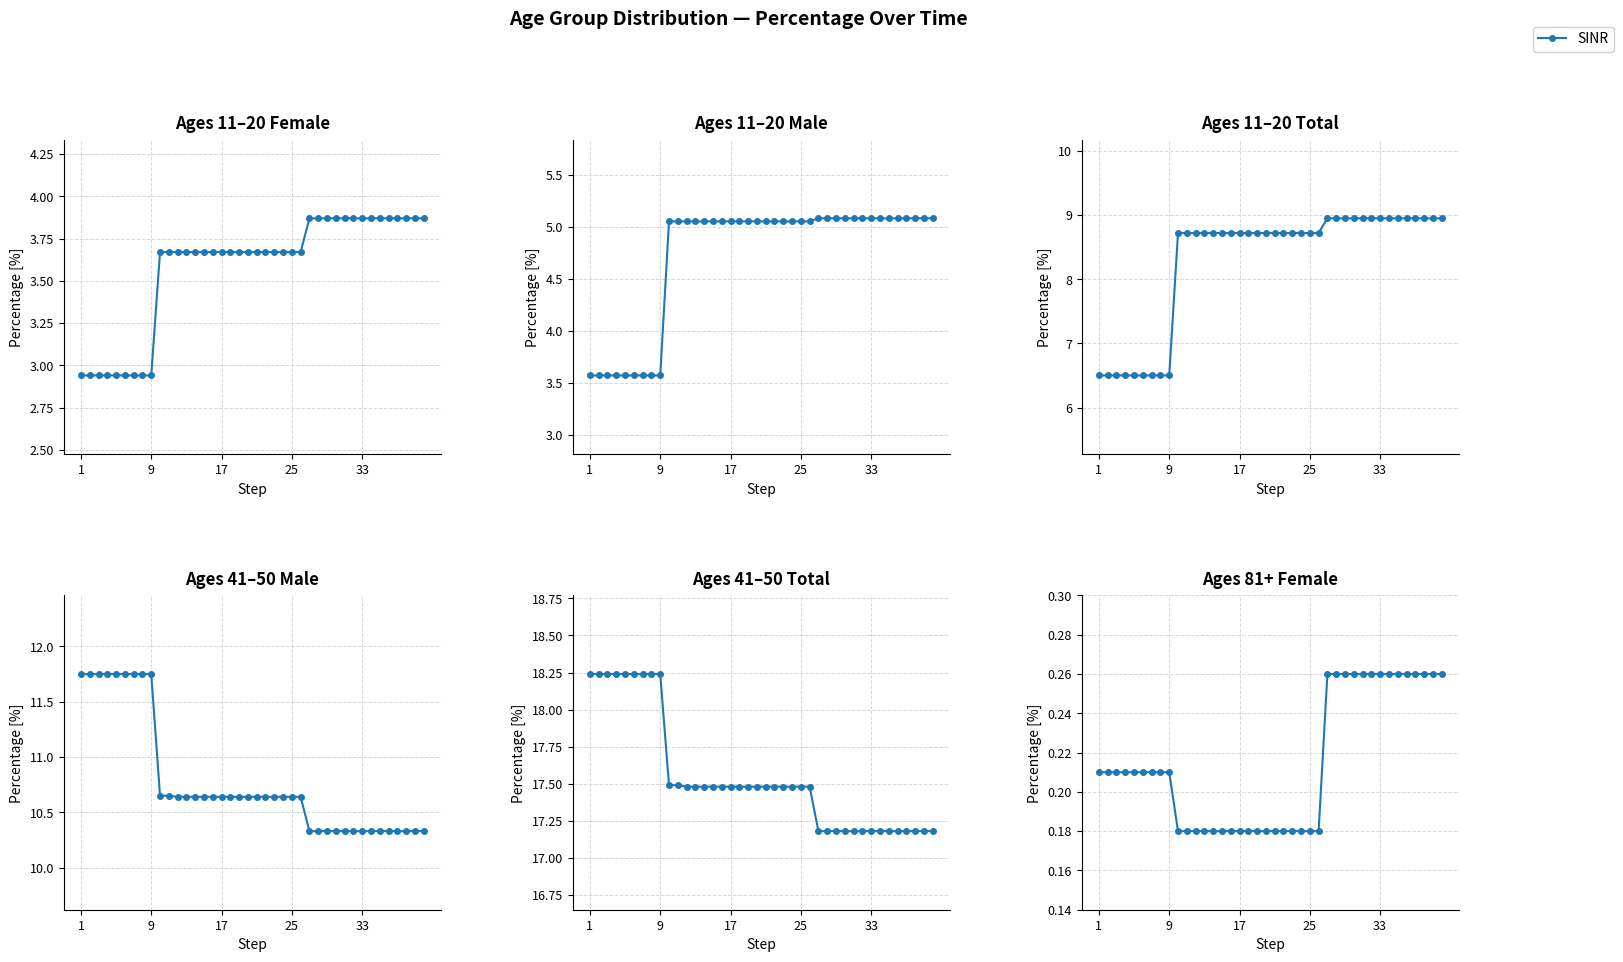

At how many categories does at least one series exceed 13?

40